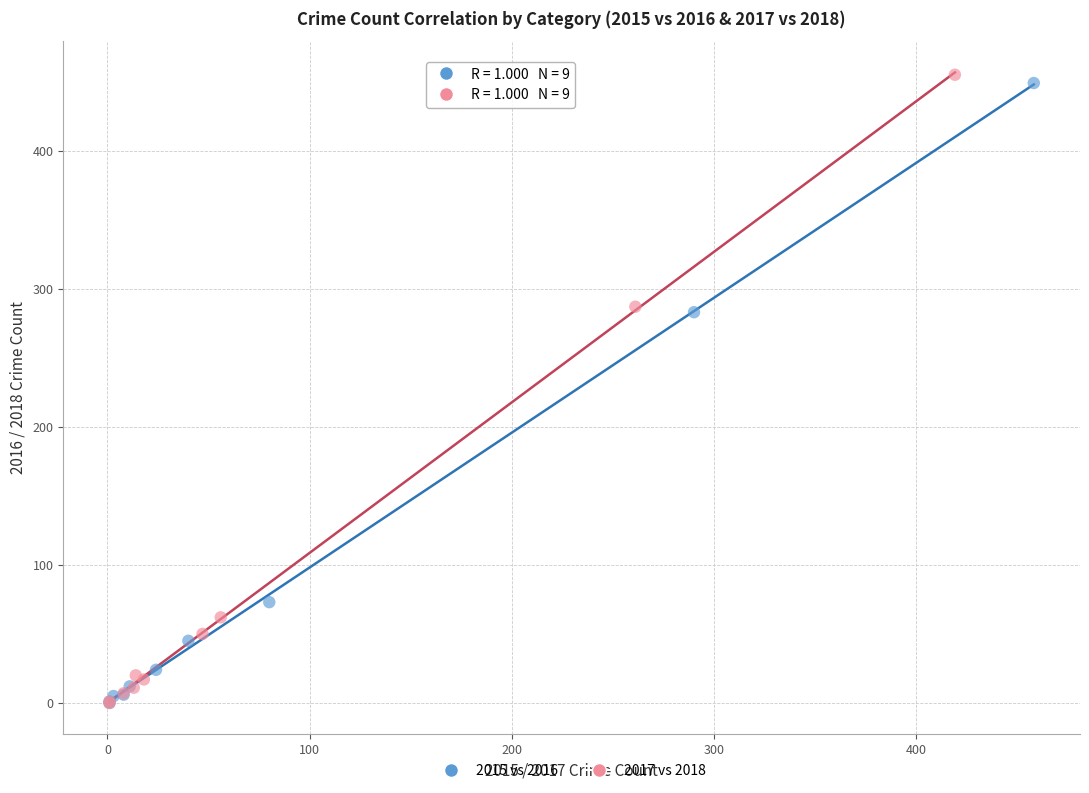

Which series has the largest Y range (max minus min)?

2017 vs 2018